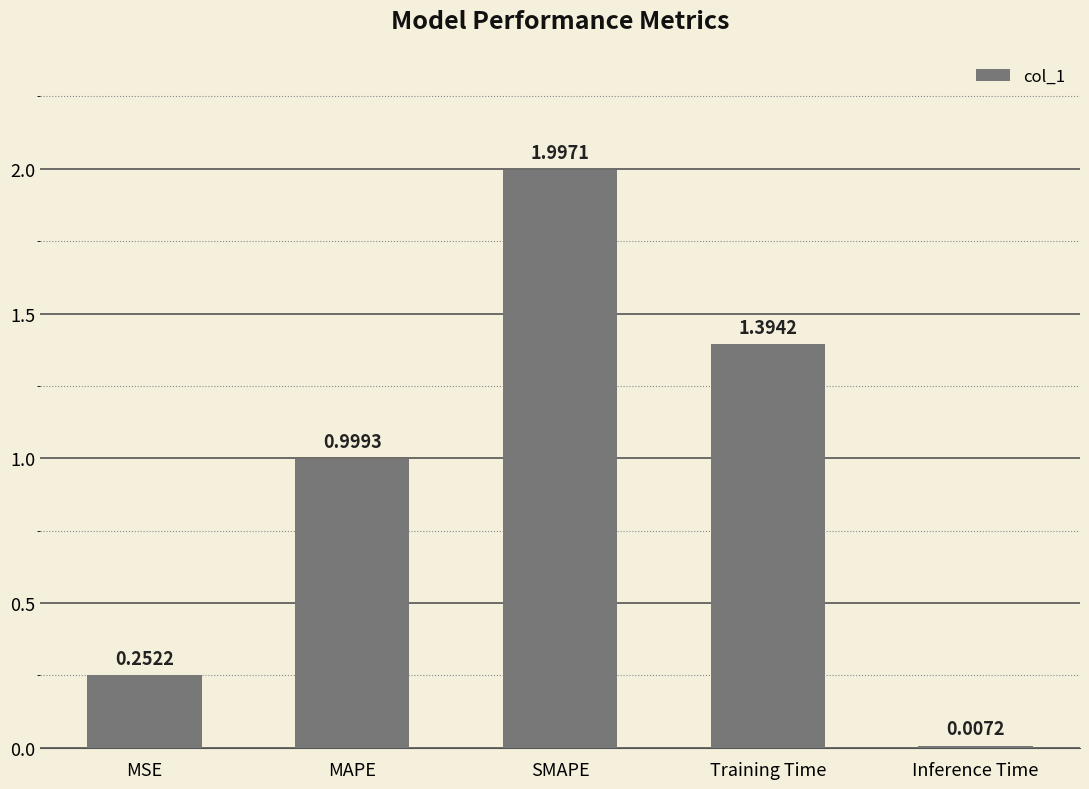

List the labels in order of value, largest first.

SMAPE, Training Time, MAPE, MSE, Inference Time